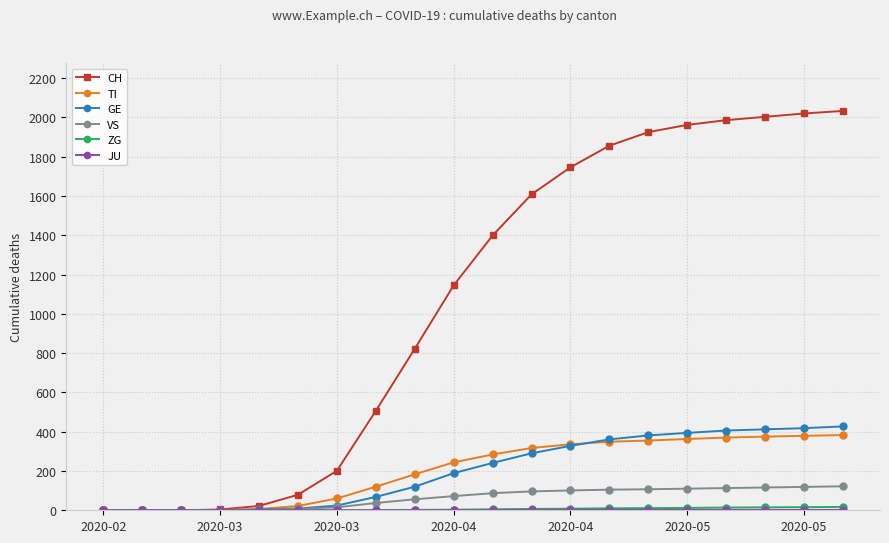

What is the maximum value shown in the chart?

2033